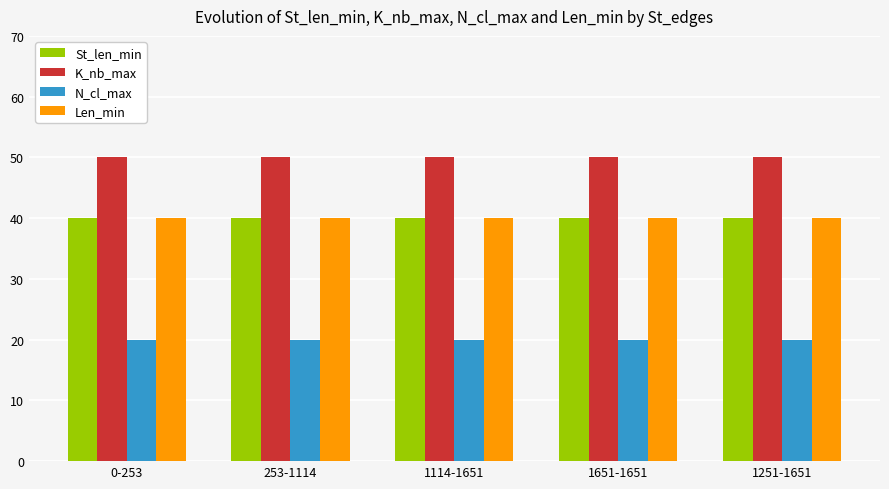

What is the greatest value displayed?

50